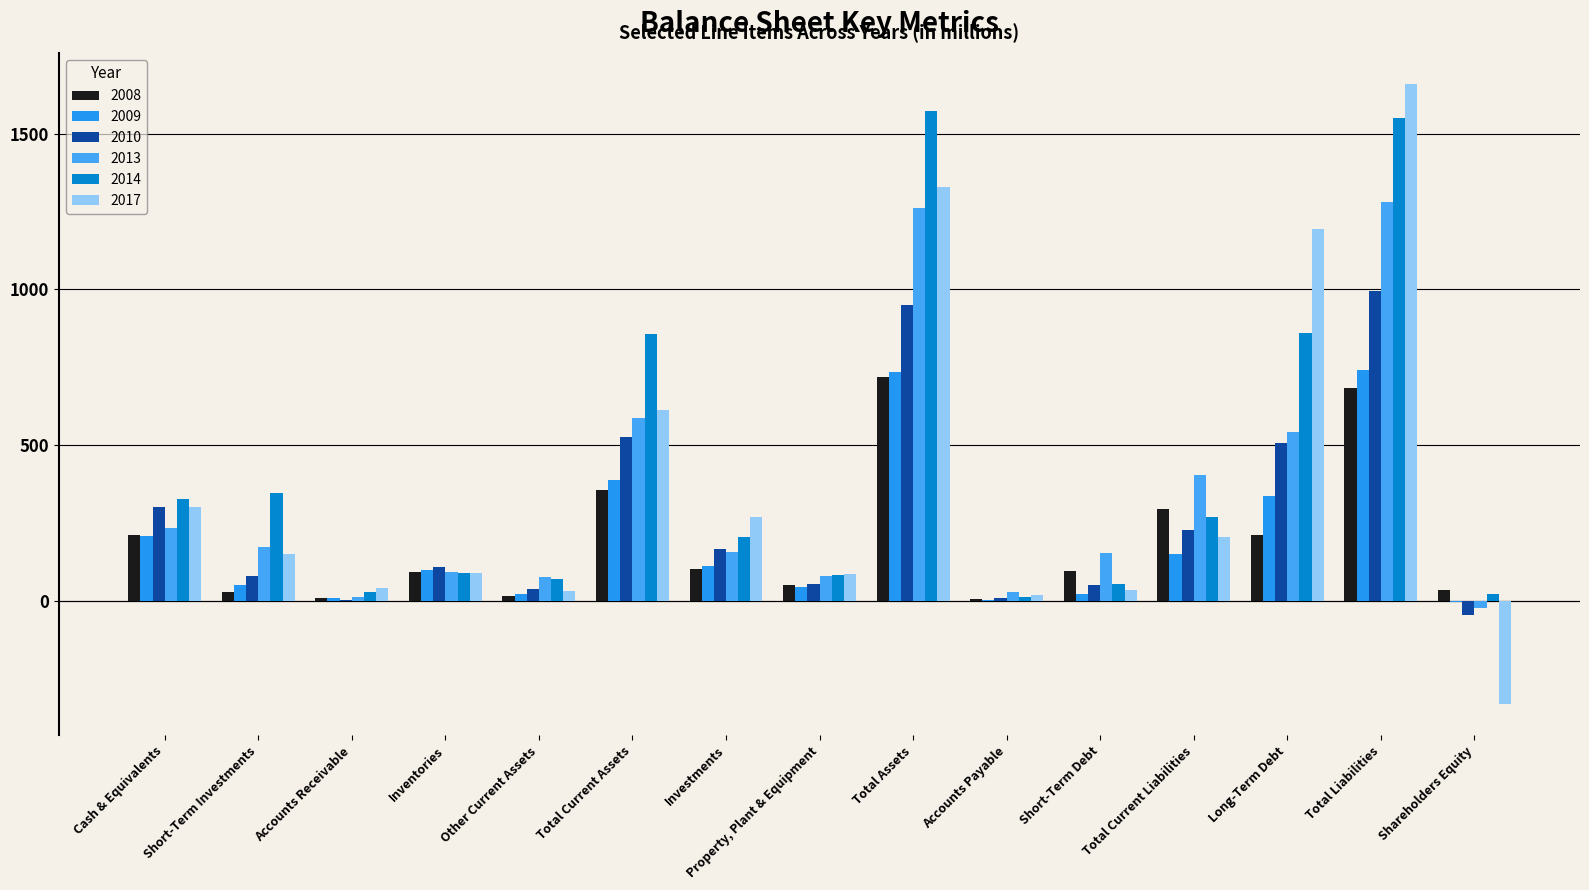

How many categories are shown in the chart?

15